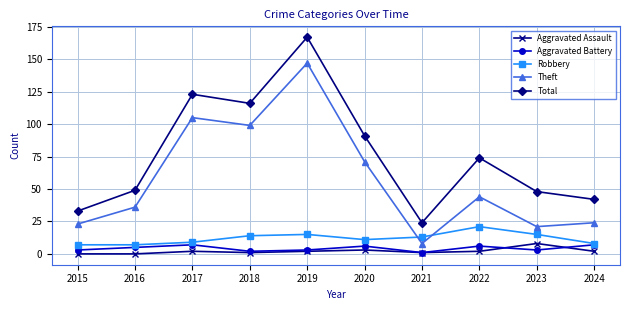

How many lines are shown in the chart?

5